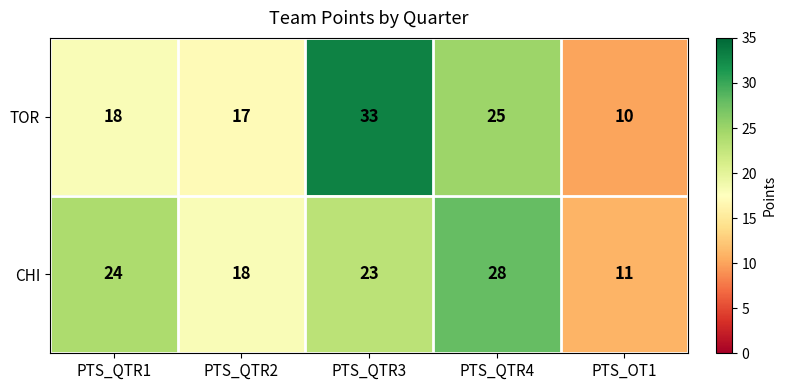

At which category is the sum across all series the highest?

PTS_QTR3